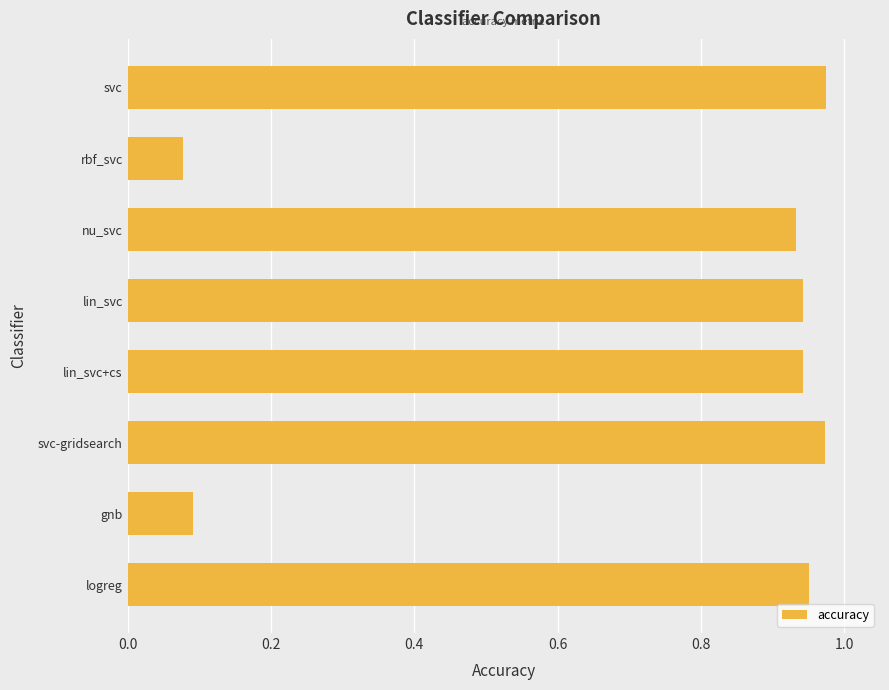

What is the label of the 7th bar from the top?

gnb